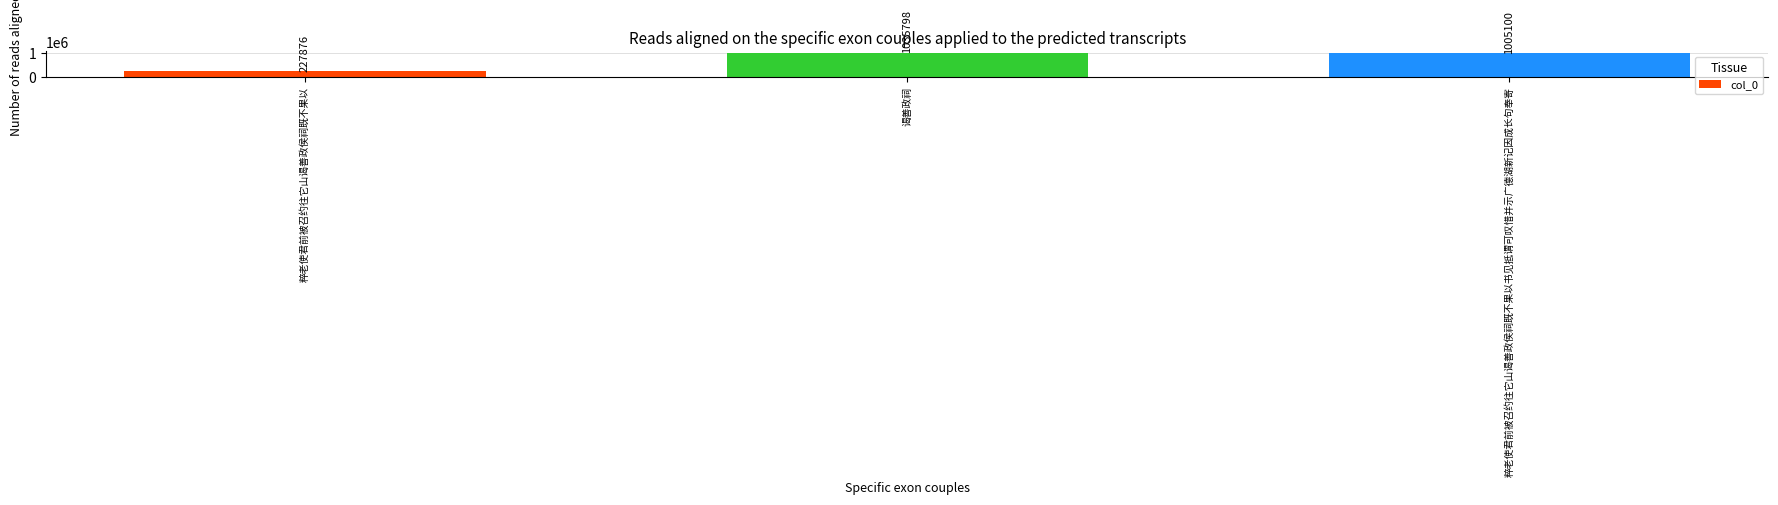

What is the greatest value displayed?

1035798